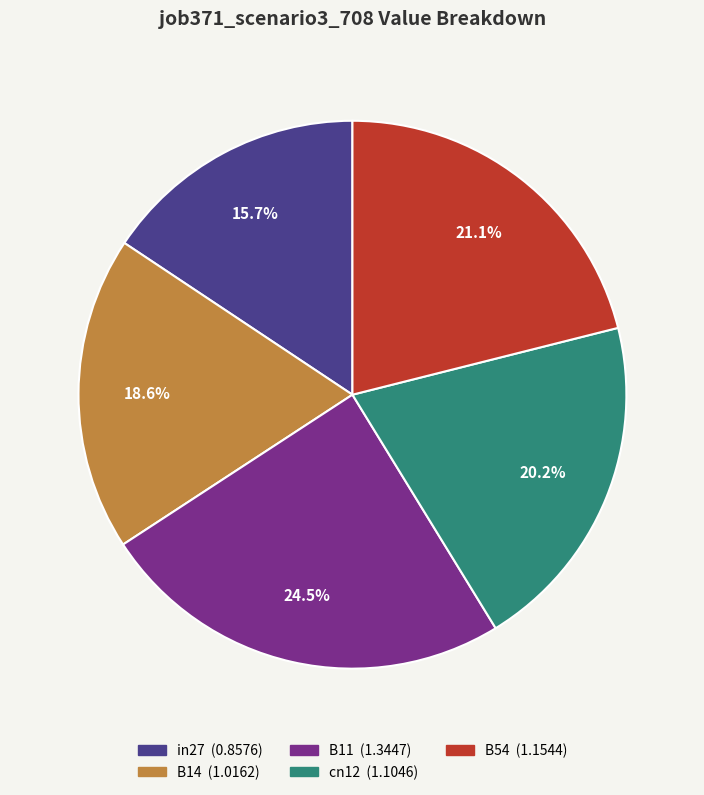

Rank the categories by value from lowest to highest.

in27, B14, cn12, B54, B11